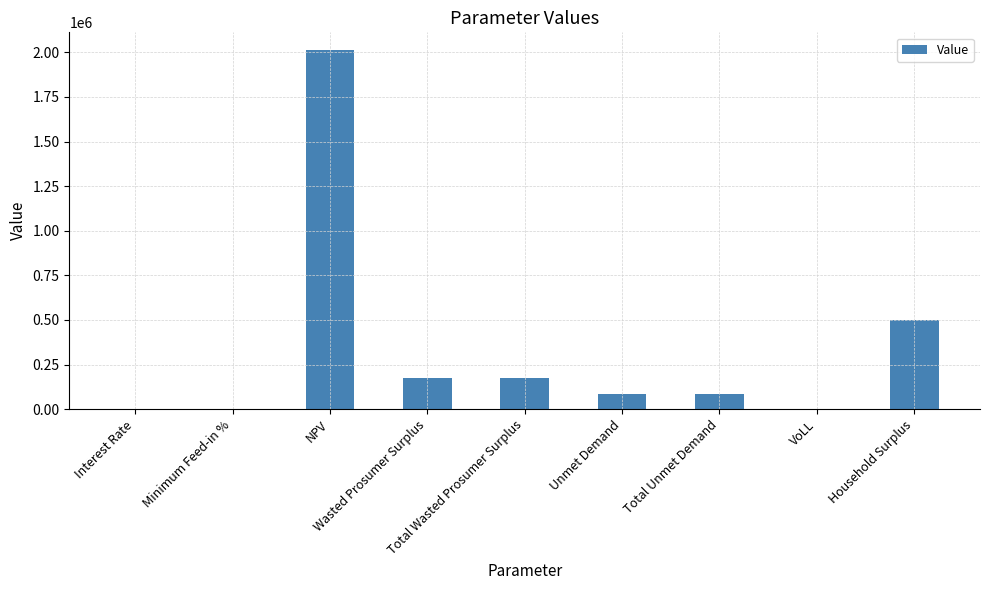

Are the bars horizontal?

No